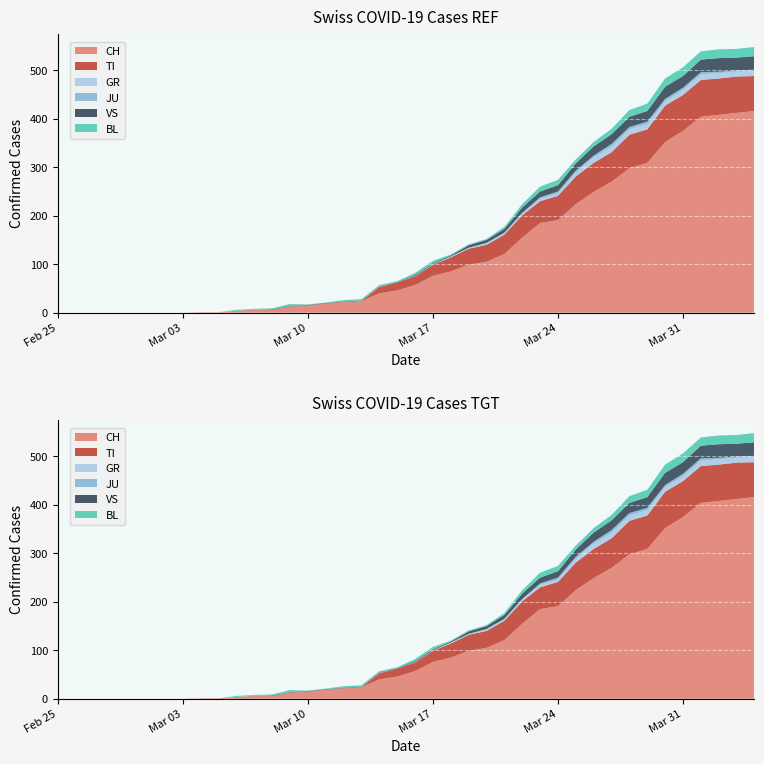

Reading left to right, what are all the values shown in this chart?

CH: 0	0	0	0	0	0	0	0	1	1	4	6	6	13	15	19	22	24	40	46	57	76	85	99	105	121	155	185	191	224	249	270	298	309	352	375	404	408	412	416
TI: 0	0	0	0	0	0	0	0	0	0	0	0	0	0	0	0	0	0	13	16	18	23	29	33	35	40	46	45	50	57	60	61	69	69	75	74	76	75	75	72
GR: 0	0	0	0	0	0	0	0	0	0	0	0	0	0	0	0	0	0	1	0	1	1	2	2	3	3	3	5	5	8	11	11	11	11	9	10	11	11	10	10
JU: 0	0	0	0	0	0	0	0	0	0	0	0	0	0	0	0	0	0	0	0	0	0	0	0	1	1	2	3	4	4	4	6	5	5	5	5	5	3	3	3
VS: 0	0	0	0	0	0	0	0	0	0	0	0	1	1	1	1	1	1	1	1	2	2	2	5	6	8	11	12	13	15	19	20	21	22	25	24	26	28	26	28
BL: 0	0	0	0	0	0	0	0	0	0	2	2	2	4	1	1	3	3	2	2	4	5	2	2	2	4	7	10	11	8	9	11	14	15	17	18	17	18	18	19